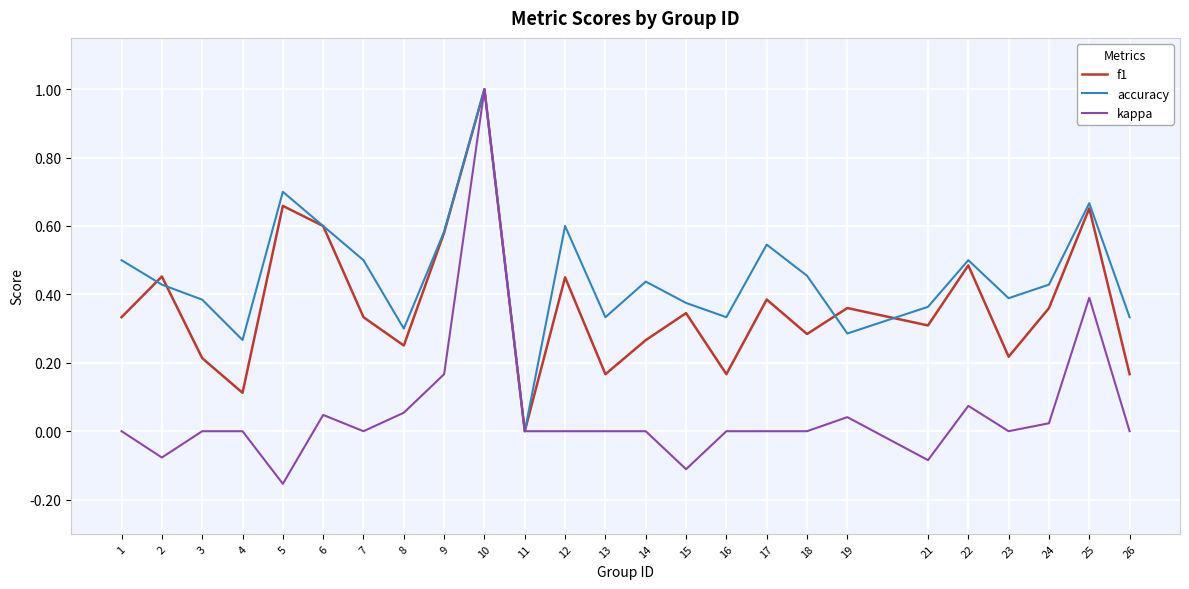

True or false: accuracy has a value of 0.4 at 15.

True